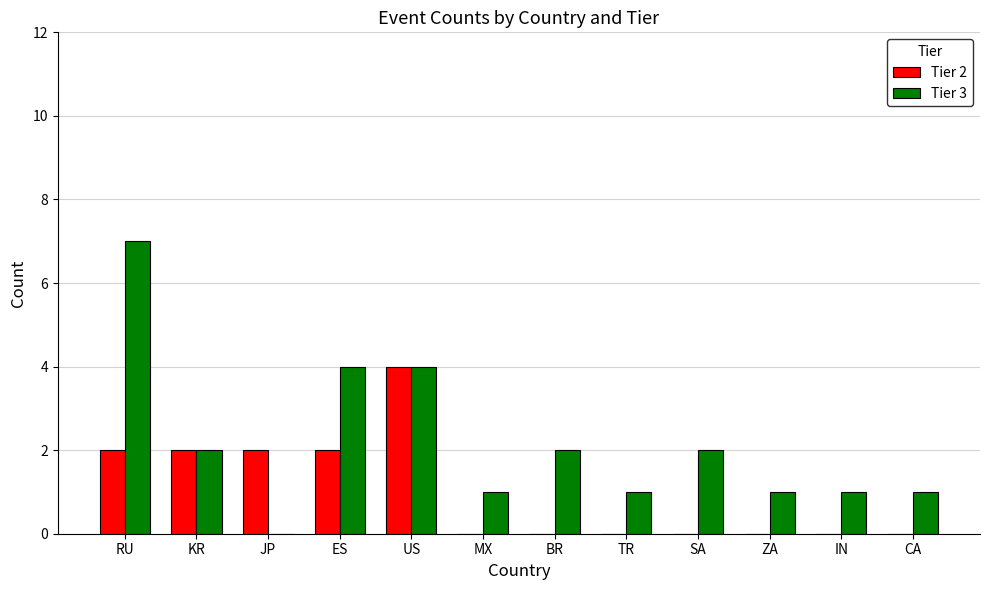

How many groups of bars are there?

12